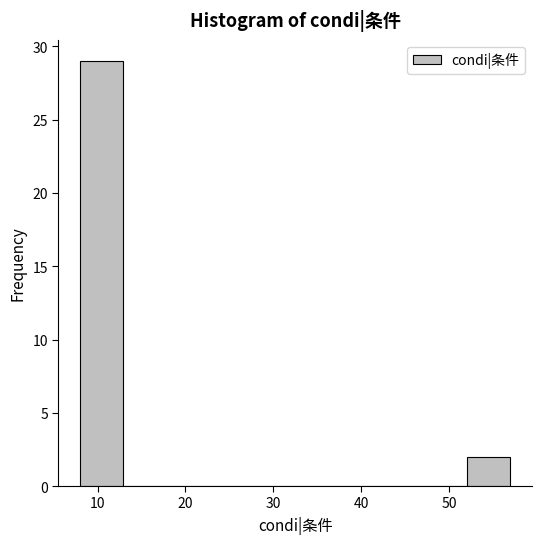

How tall is the bar that spans 8.0 to 12.9 on the x-axis? Neither the bar edges nor the heights are printed on the chart, so give them approximately, as read against the axes.

29